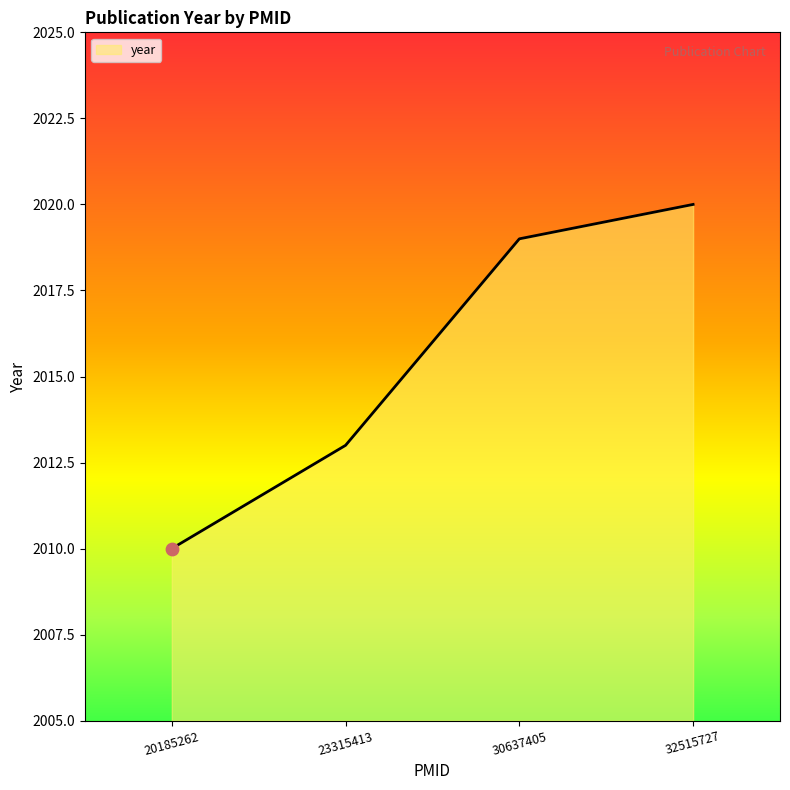

What is the change in value from 20185262 to 23315413?

+3